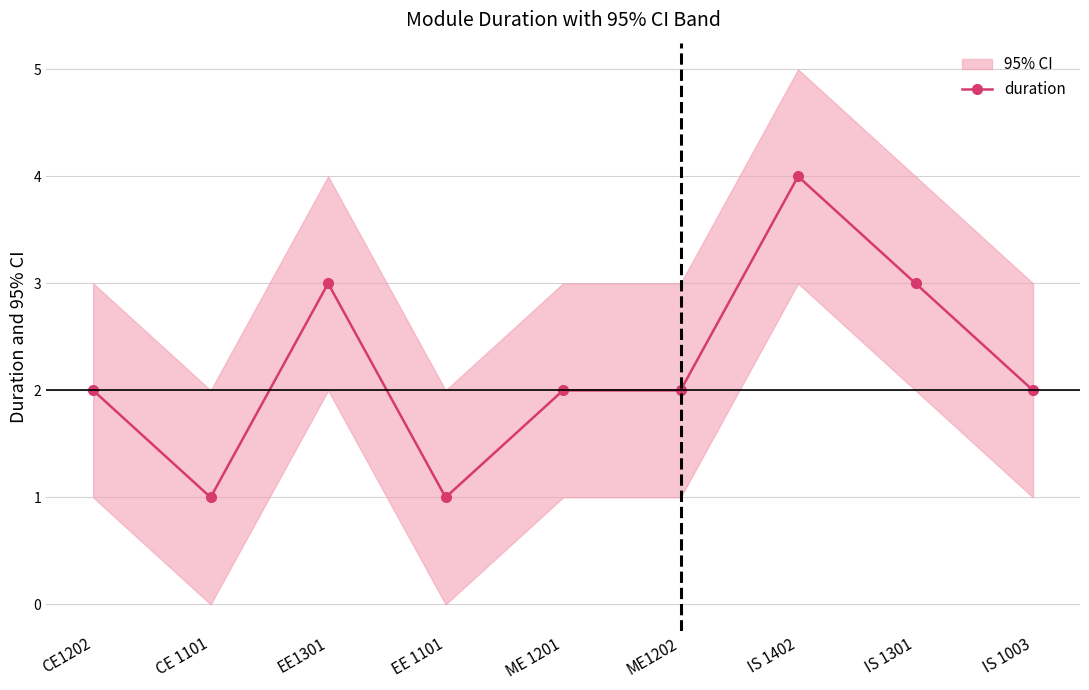

Count the values in the range 2 to 3.

6